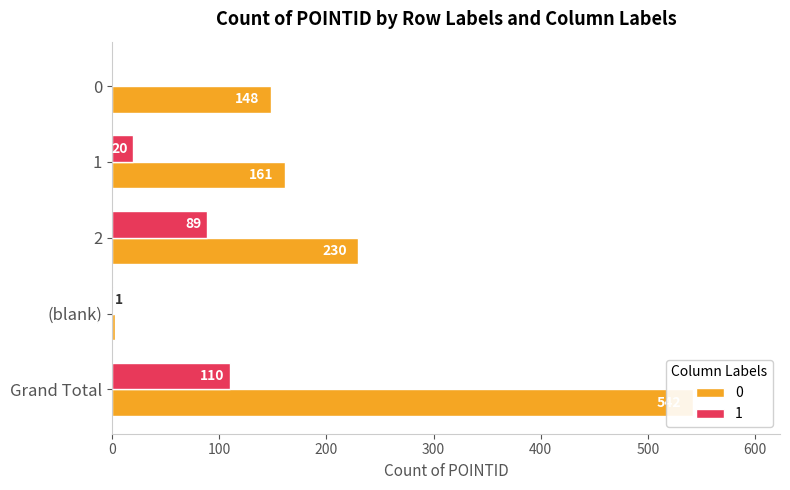

True or false: 0 has a value of 255 at 0.

False